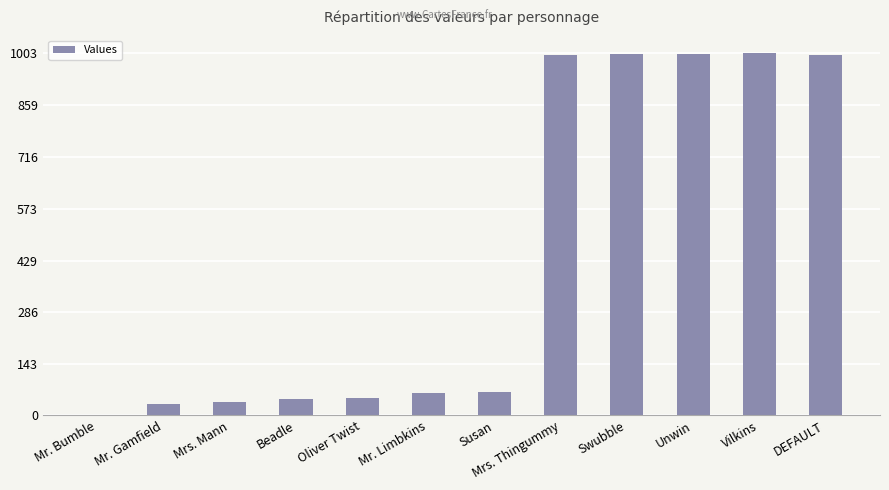

What is the difference between the values at DEFAULT and Mrs. Thingummy?

1